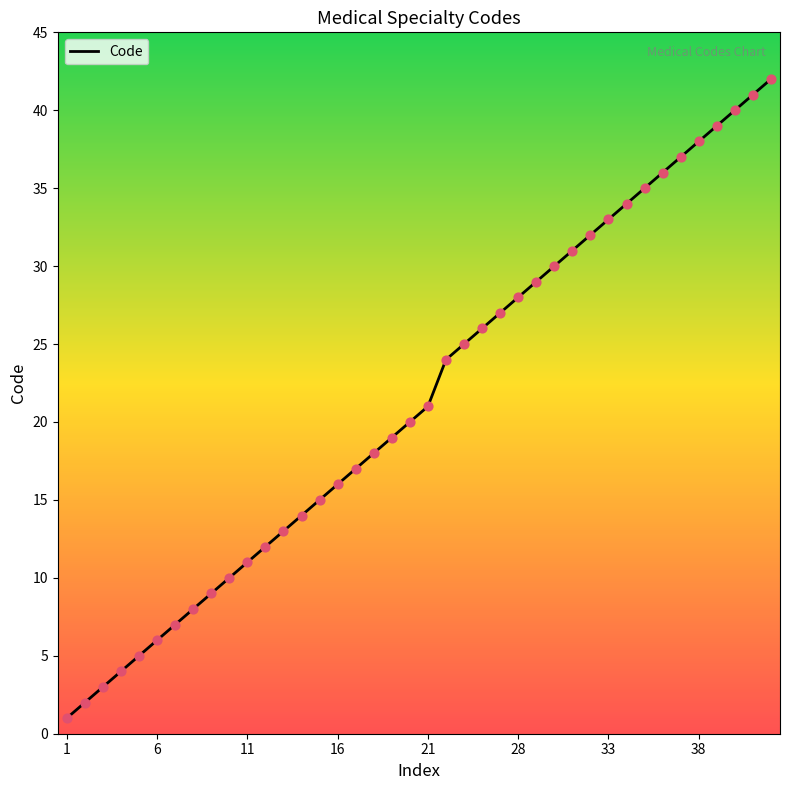

What is the maximum value shown in the chart?

42